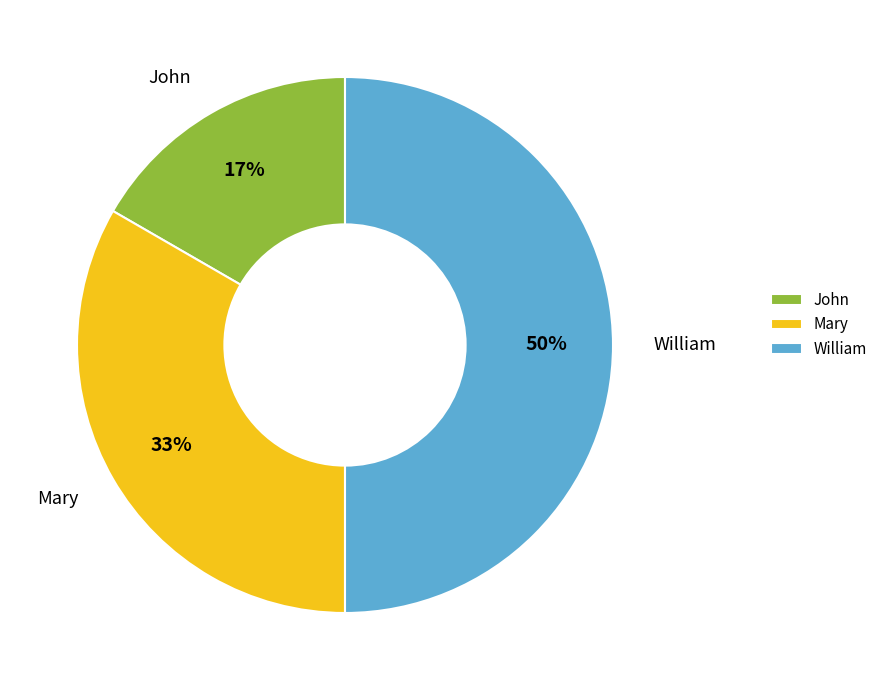

Which slice is the smallest?

John